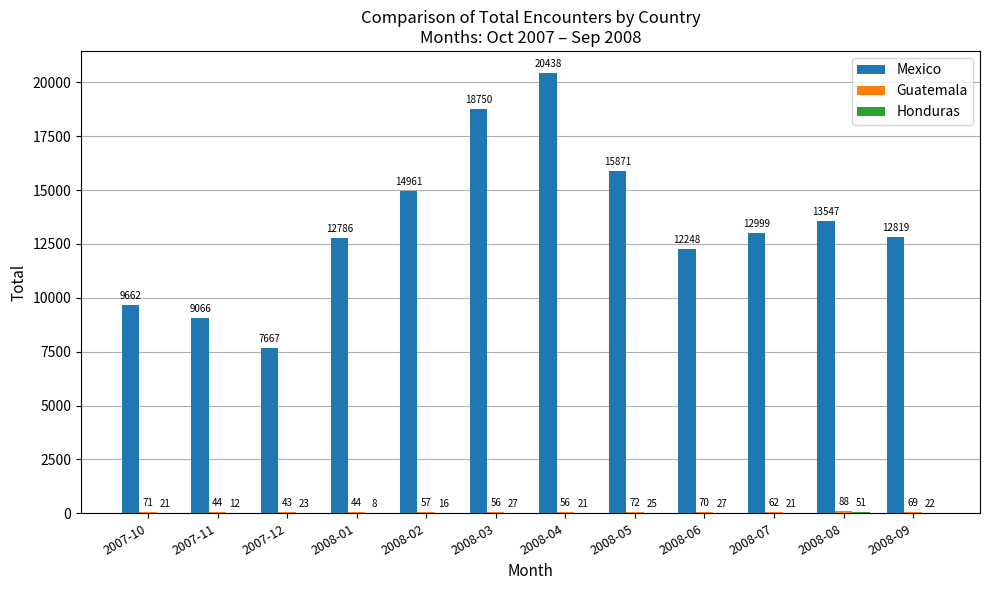

The value of Mexico at 2008-08 is 13547. True or false?

True